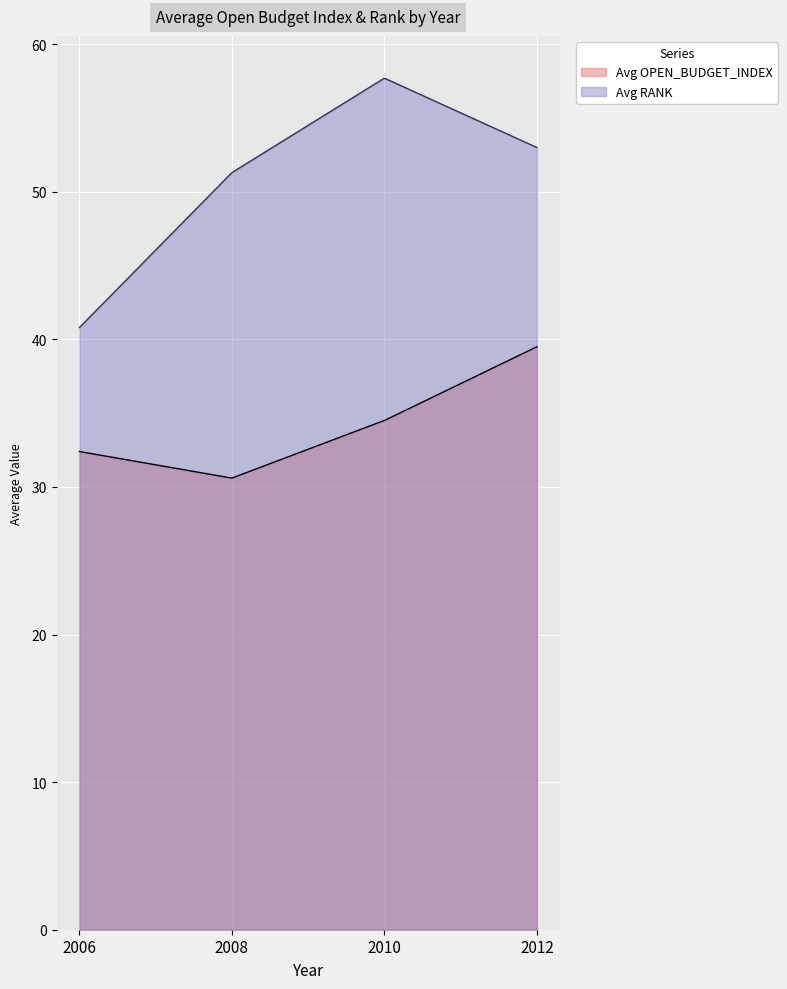

Count the number of data series in this chart.

2